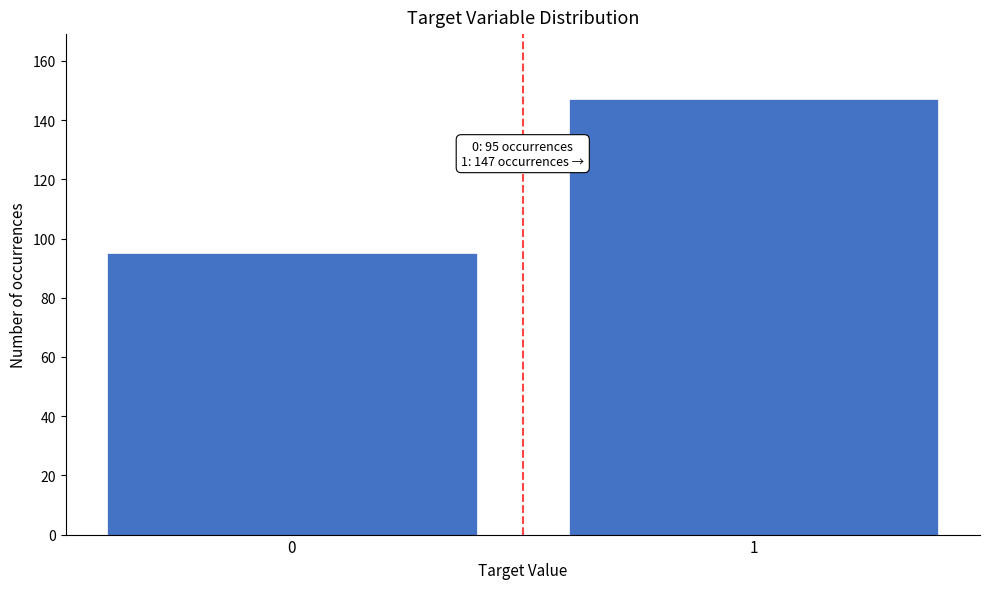

Reading left to right, extract all data points from this chart.

0=95	1=147